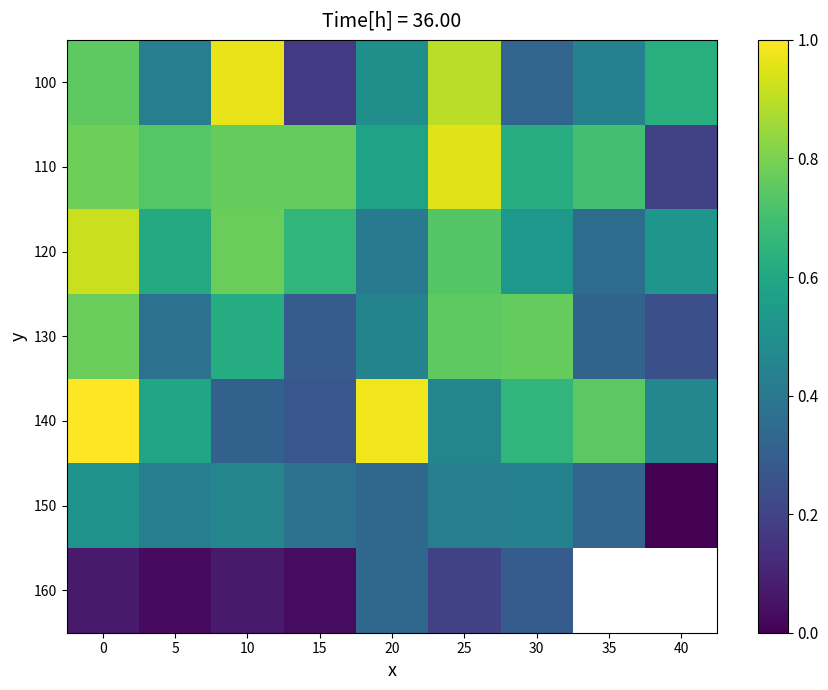

List the labels in order of 140 value, largest first.

0, 20, 35, 30, 5, 40, 25, 10, 15